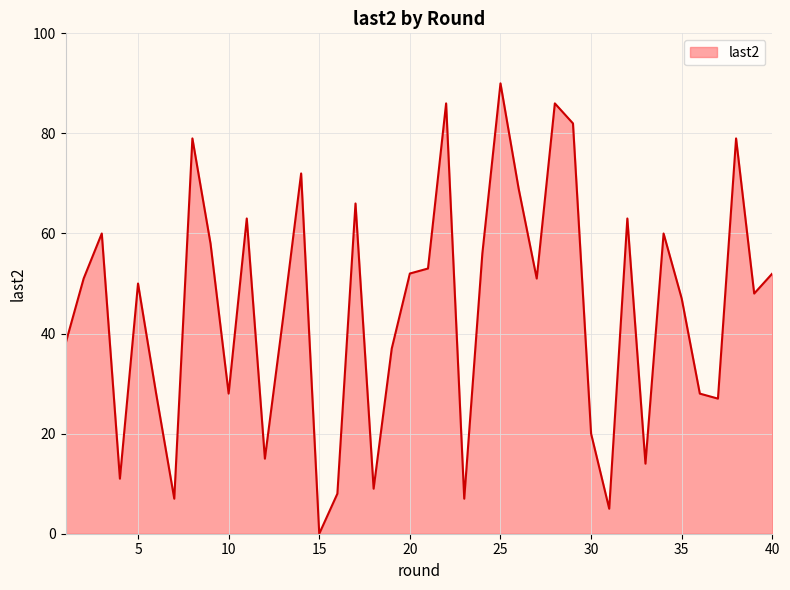

What is the maximum value shown in the chart?

90